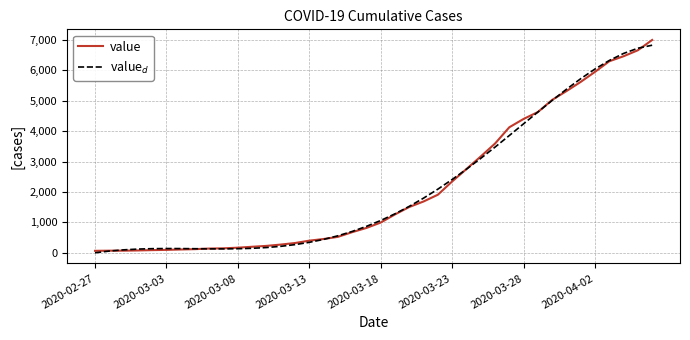

Which series has the largest range (max minus min)?

value